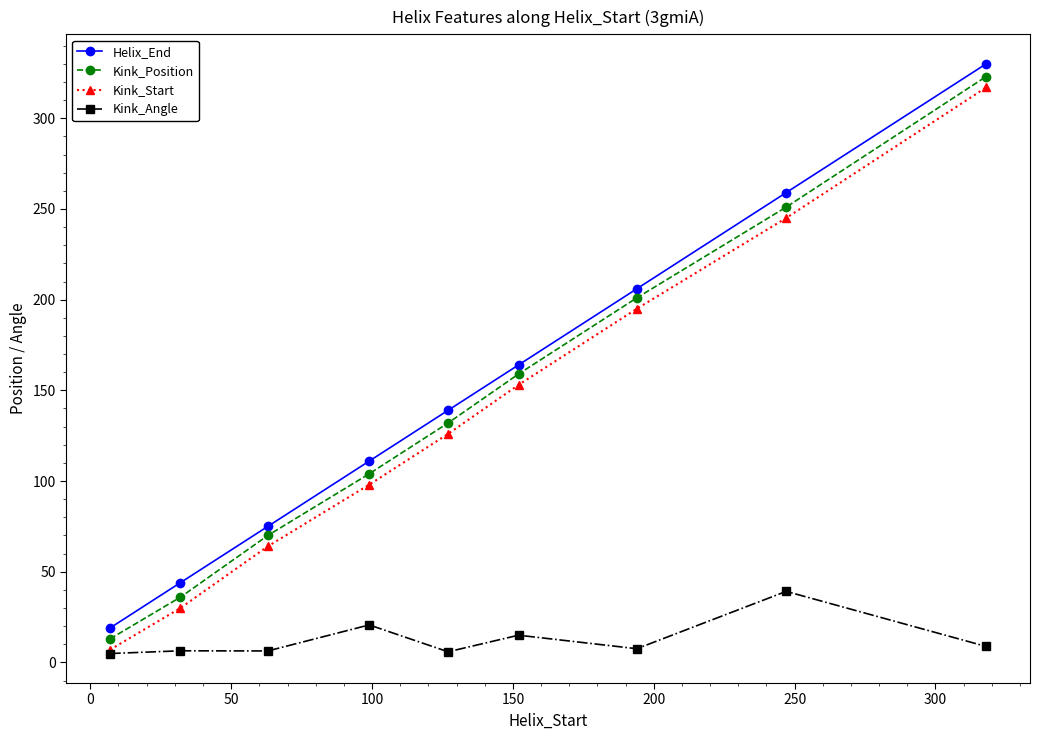

True or false: Helix_End and Kink_Angle cross at least once.

False